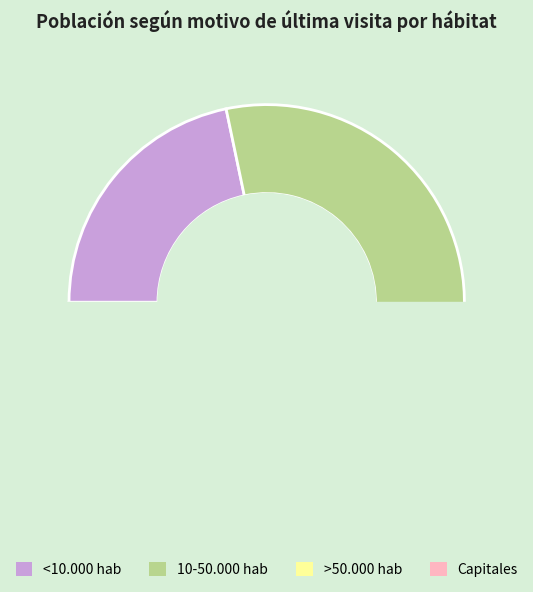

Is Capitales the majority of the pie?

No